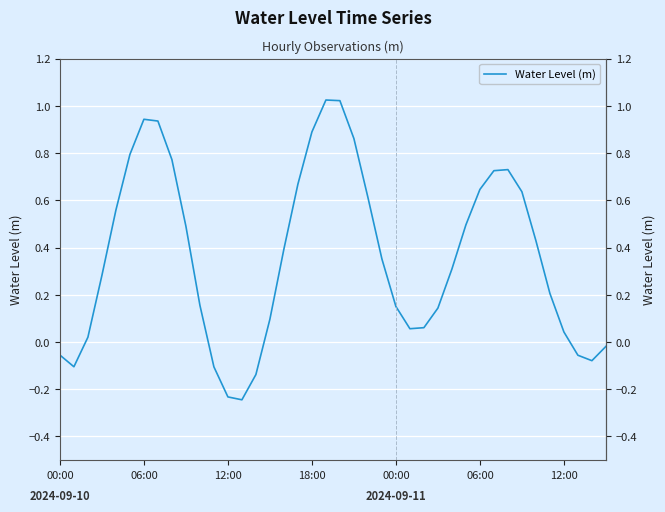

What is the greatest value displayed?

1.0